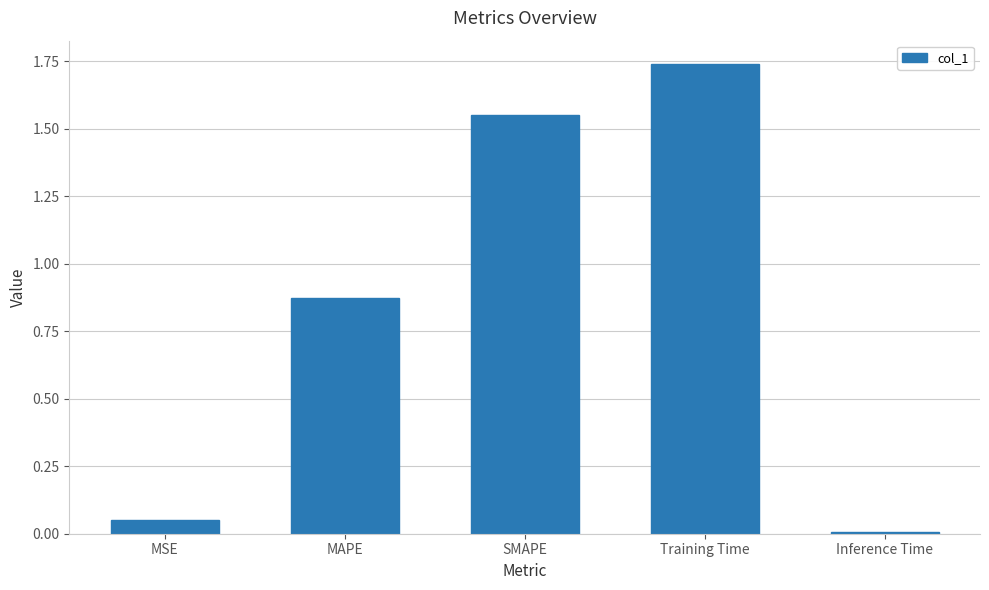

Which category has the highest value across all series?

Training Time